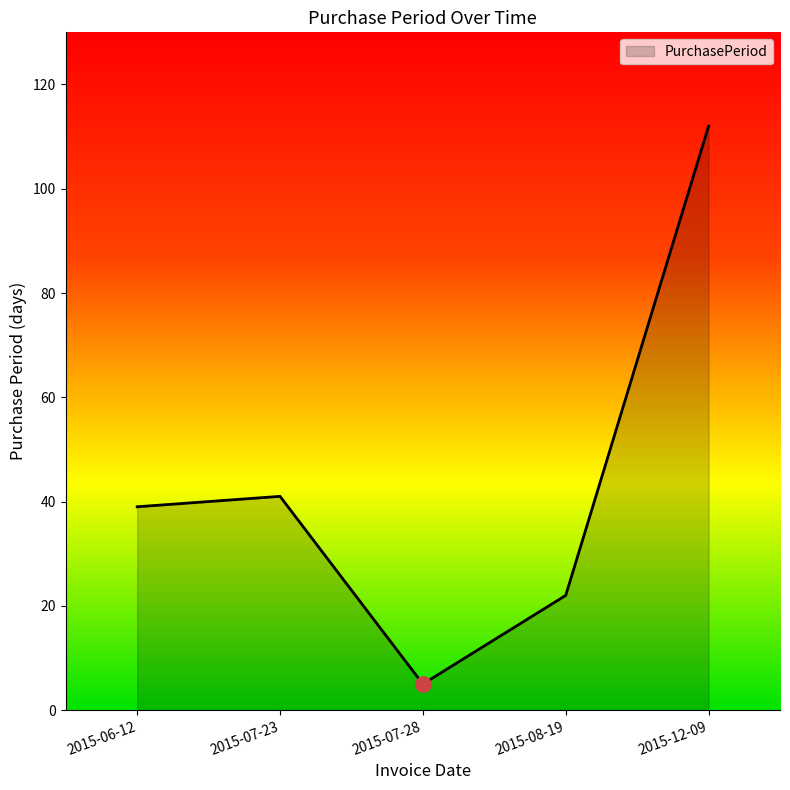

What is the change in value from 2015-06-12 to 2015-07-28?

-34